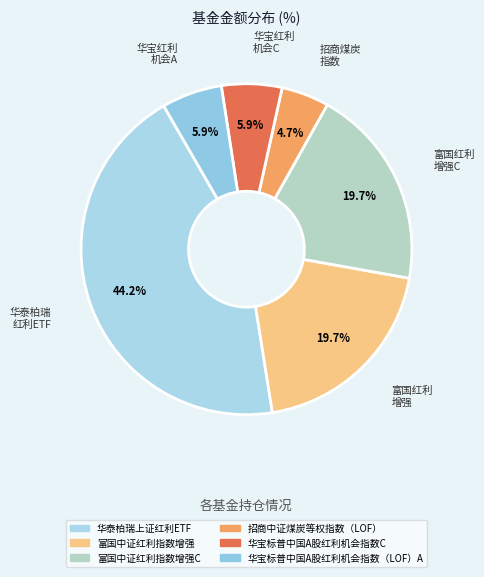

How many segments does this pie chart have?

6